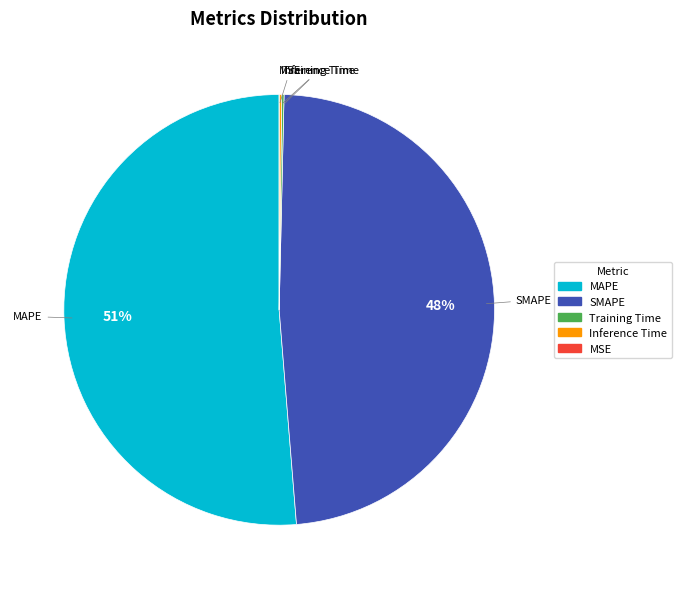

Which category has the biggest portion of the pie?

MAPE